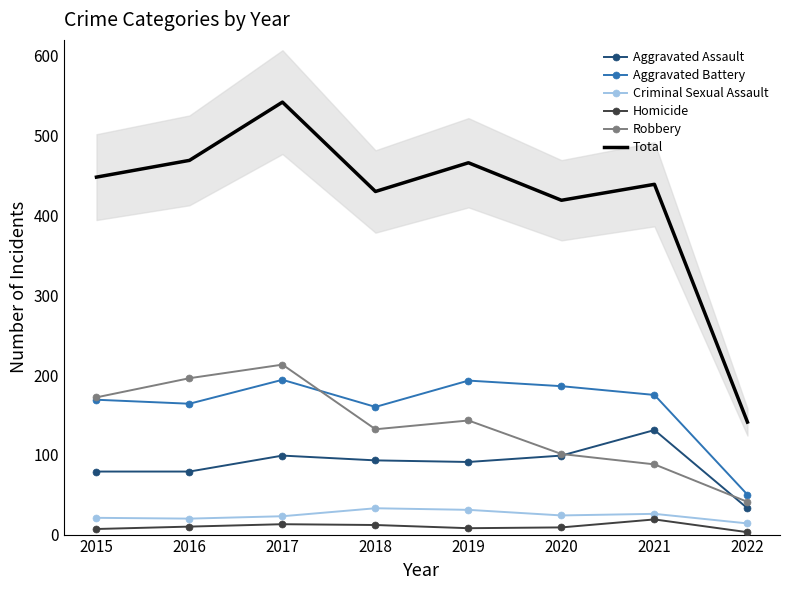

At how many categories does at least one series exceed 431?

5